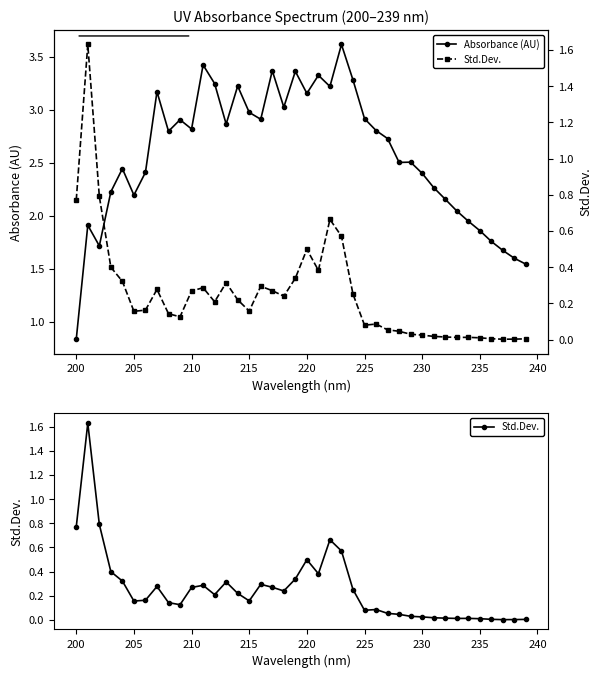

Reading left to right, list all the values displayed in this chart.

Absorbance (AU): 0.8	1.9	1.7	2.2	2.4	2.2	2.4	3.2	2.8	2.9	2.8	3.4	3.2	2.9	3.2	3.0	2.9	3.4	3.0	3.4	3.2	3.3	3.2	3.6	3.3	2.9	2.8	2.7	2.5	2.5	2.4	2.3	2.2	2.0	1.9	1.9	1.8	1.7	1.6	1.5
Std.Dev.: 0.8	1.6	0.8	0.4	0.3	0.2	0.2	0.3	0.1	0.1	0.3	0.3	0.2	0.3	0.2	0.2	0.3	0.3	0.2	0.3	0.5	0.4	0.7	0.6	0.3	0.1	0.1	0.1	0.0	0.0	0.0	0.0	0.0	0.0	0.0	0.0	0.0	0.0	0.0	0.0